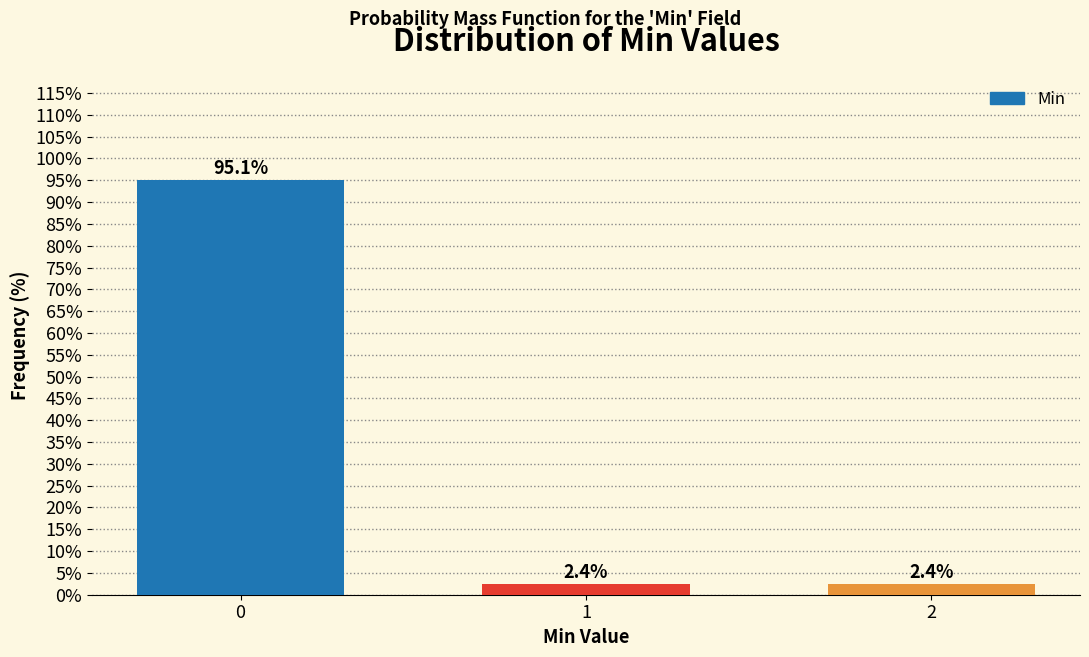

Reading left to right, what are all the values shown in this chart?

0=95.1	1=2.4	2=2.4